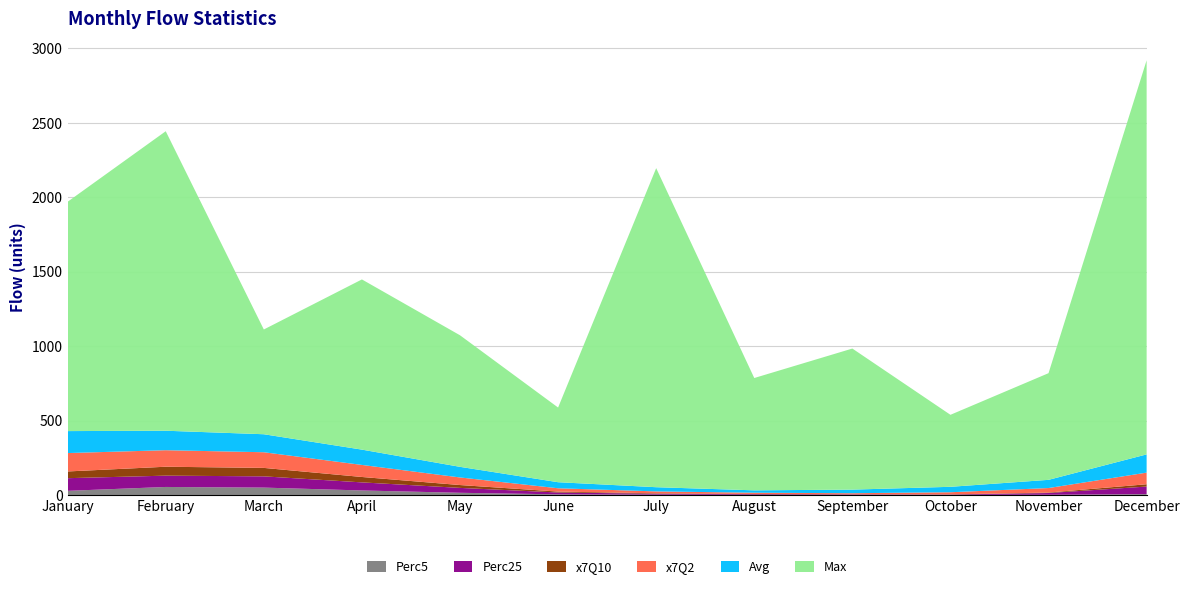

Reading right to left, what are all the values shown in this chart?

Perc5: 5.7	1.4	0.7	0.4	0.7	2.1	4.3	14.7	30.3	49.6	53.9	27.8
Perc25: 50.9	11.8	2.2	3.2	4.3	6.1	12.4	32.9	54.3	75.6	76.0	85.1
x7Q10: 15.5	3.1	1.0	1.1	1.8	3.1	6.2	19.1	36.3	56.7	59.9	45.2
x7Q2: 78.1	30.3	14.4	7.2	8.3	12.7	22.2	51.0	80.9	105.2	111.0	123.5
Avg: 122.4	55.0	36.5	24.2	16.0	28.1	40.7	71.3	102.8	120.9	130.8	147.5
Max: 2646.9	716.5	483.6	947.5	754.4	2142.9	501.6	883.6	1143.1	703.5	2011.5	1540.4